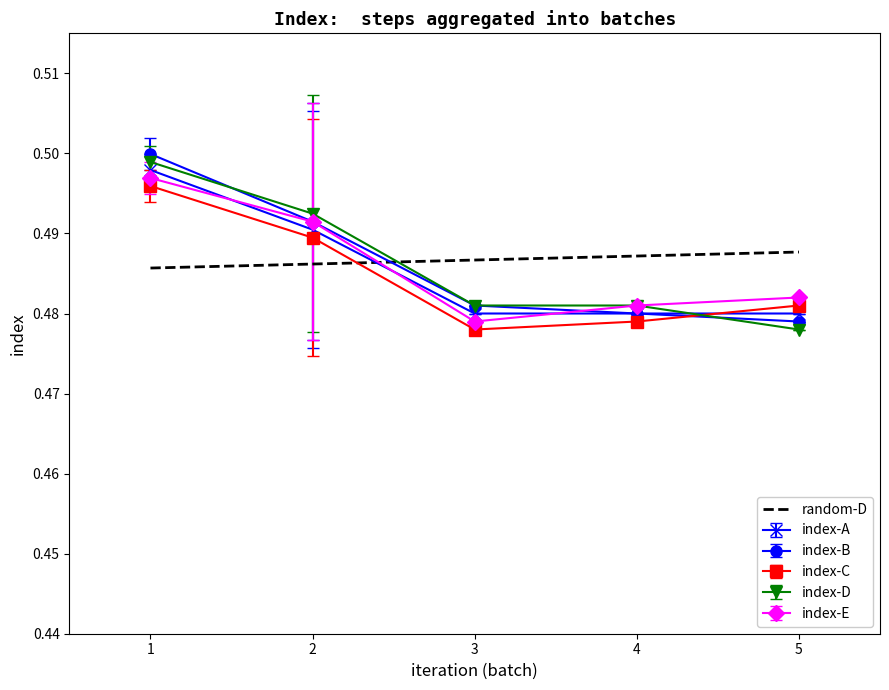

Where do random-D and index-C first cross each other?

2 and 3